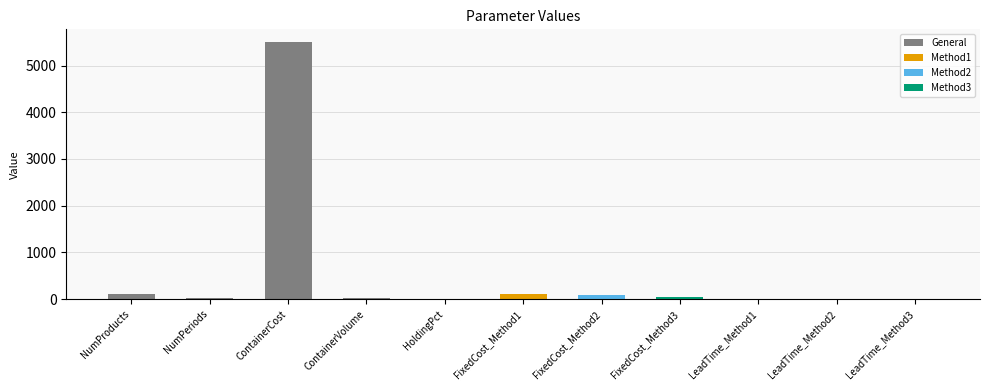

Does the chart contain stacked bars?

No